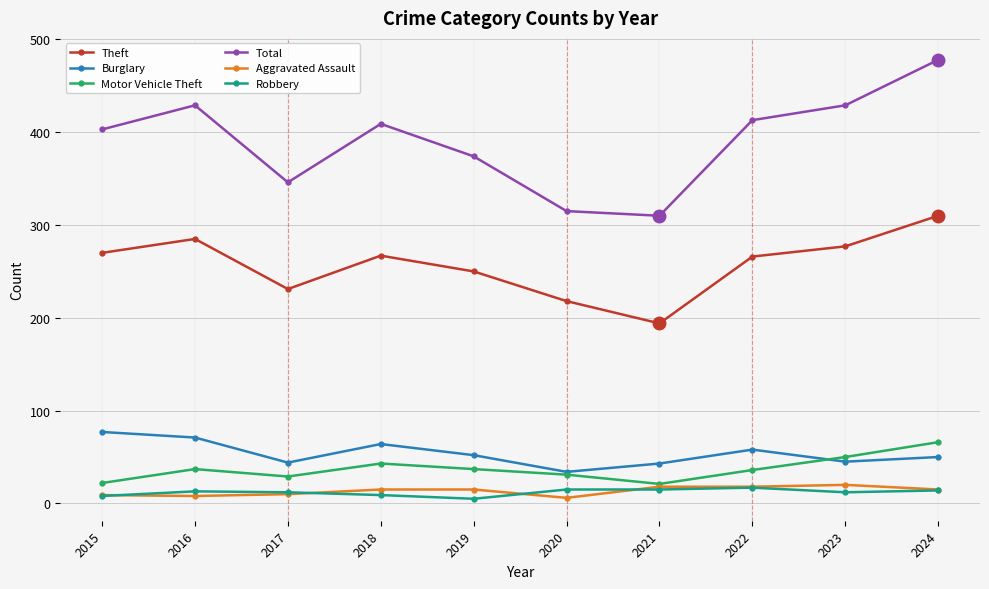

Which series has the widest spread of values?

Total